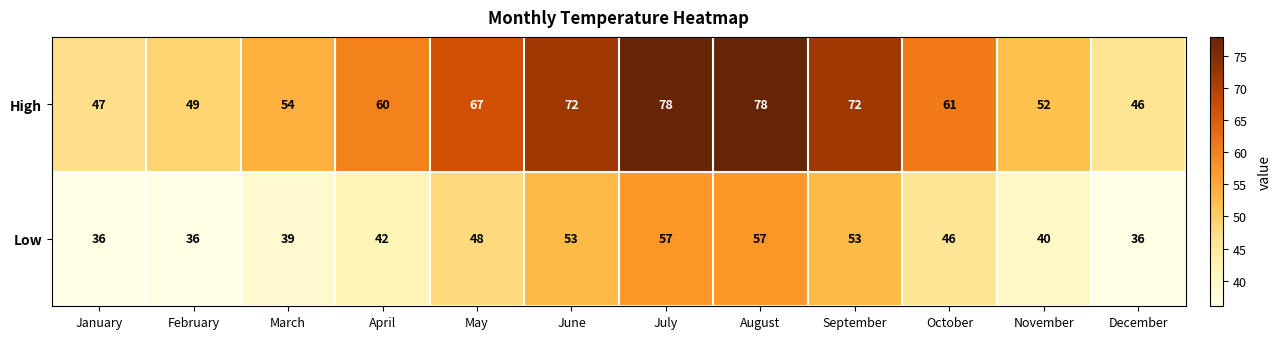

The Low series shows 42 at April. True or false?

True